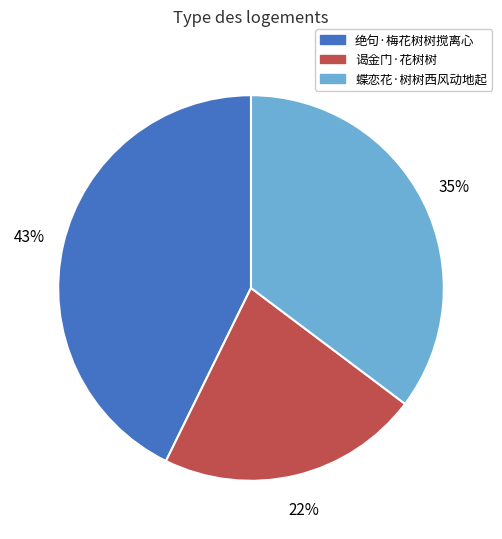

To the nearest percent, what is the combined percentage of 蝶恋花·树树西风动地起 and 绝句·梅花树树搅离心?

78%